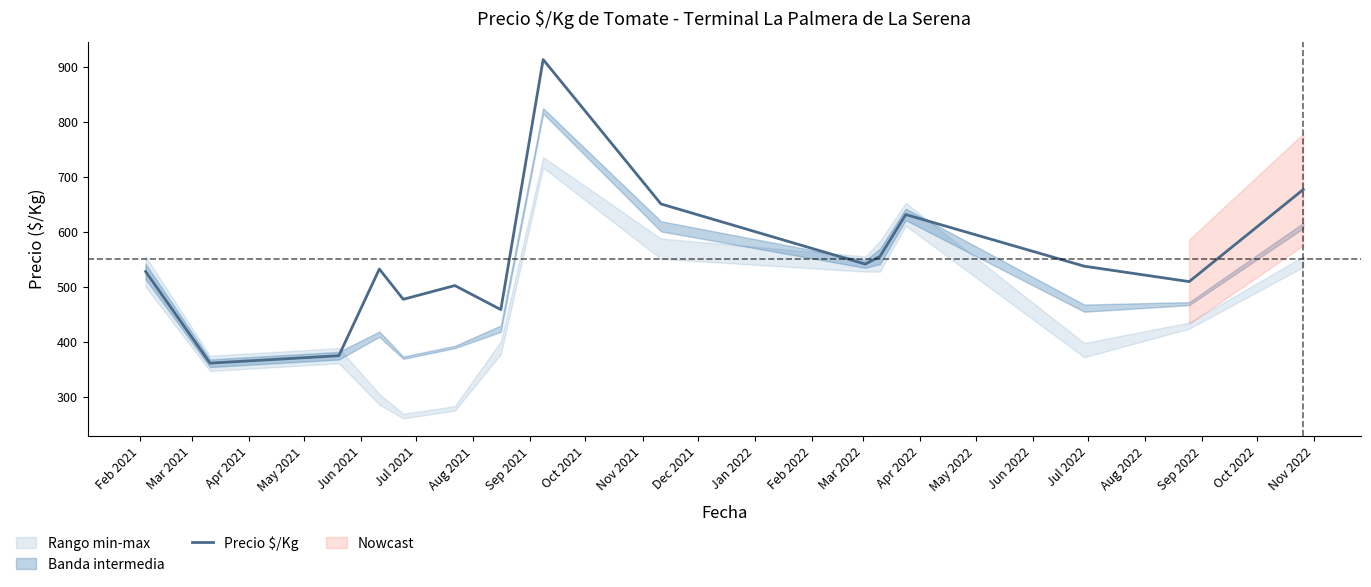

What is the average value?

550.2